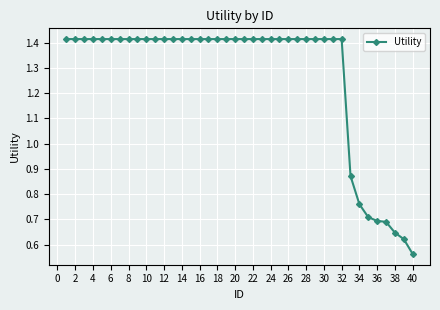

What is the average value?

1.3